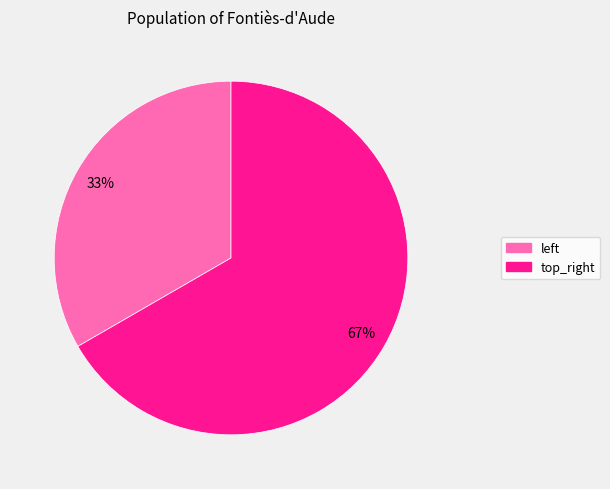

Which slice is the largest?

top_right